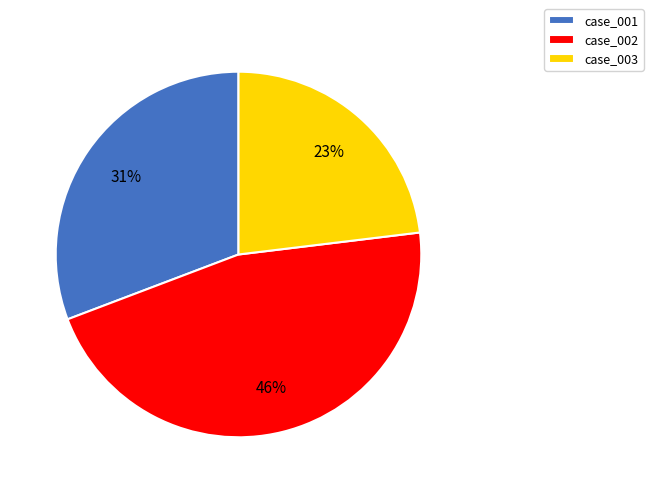

Between case_001 and case_003, which is larger?

case_001